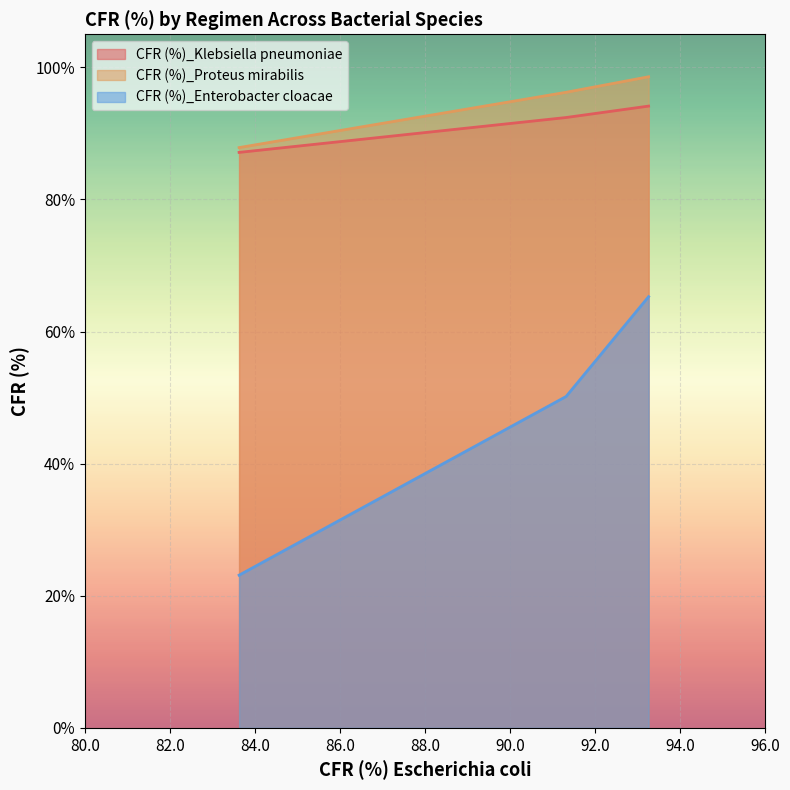

How many lines are shown in the chart?

3